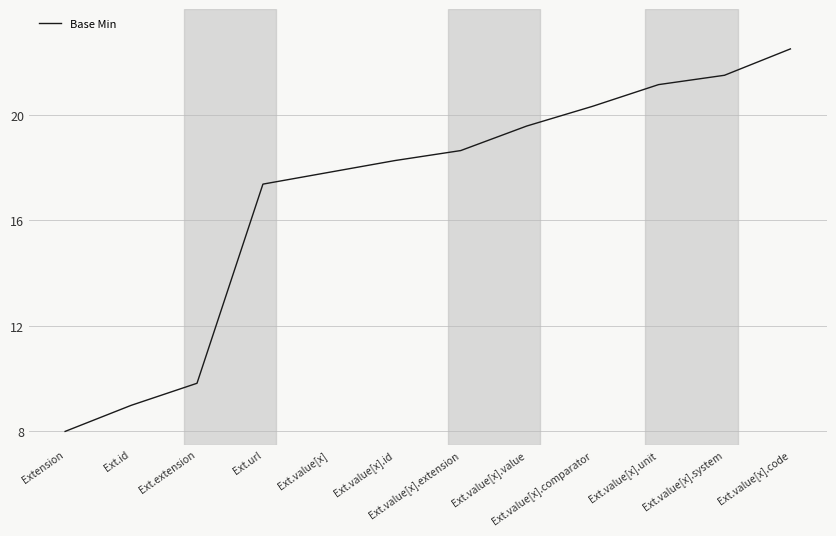

What is the change in value from Ext.id to Ext.value[x].comparator?

+11.3